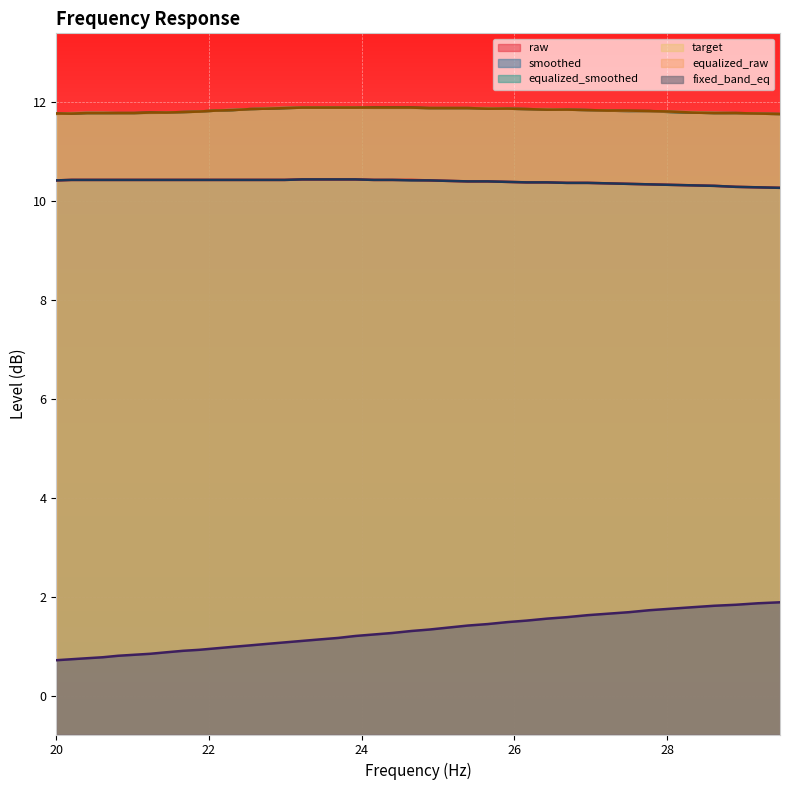

What are all the series names shown in the legend?

raw, smoothed, equalized_smoothed, target, equalized_raw, fixed_band_eq